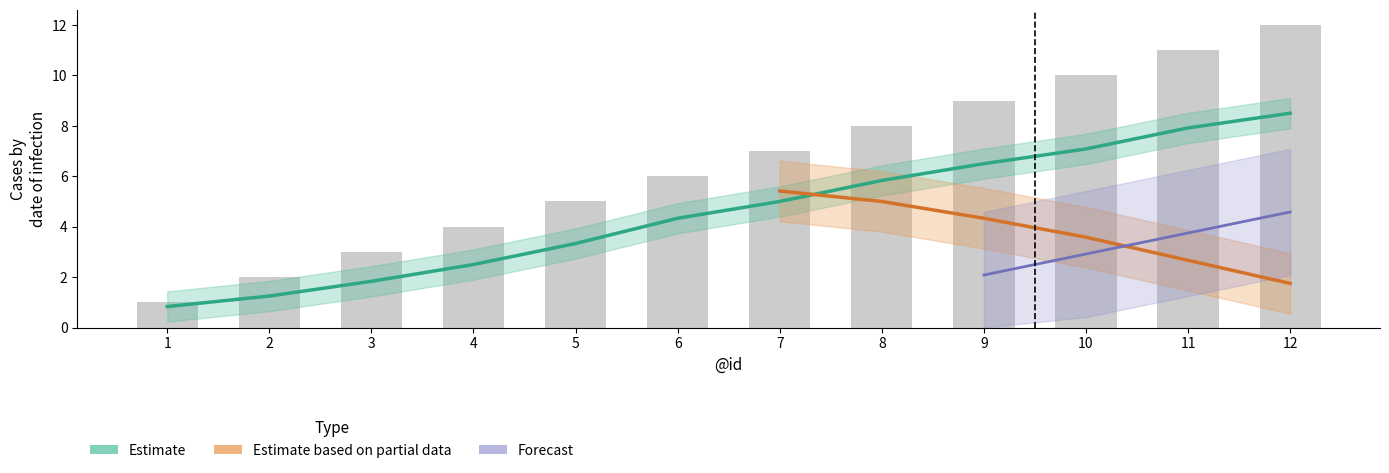

Is it true that Estimate based on partial data equals 5.5 at 12?

False